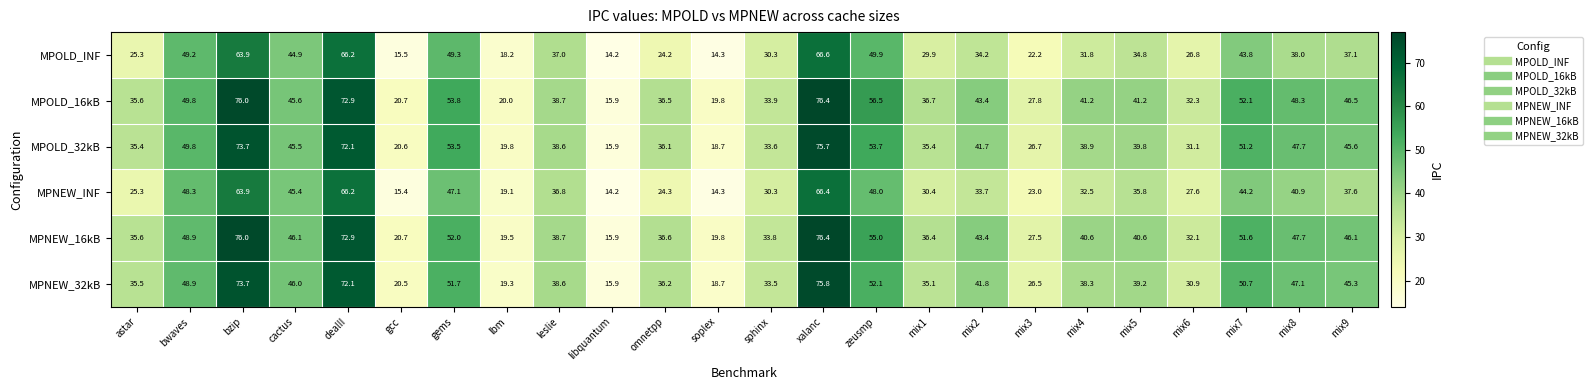

How many series are shown in this chart?

6